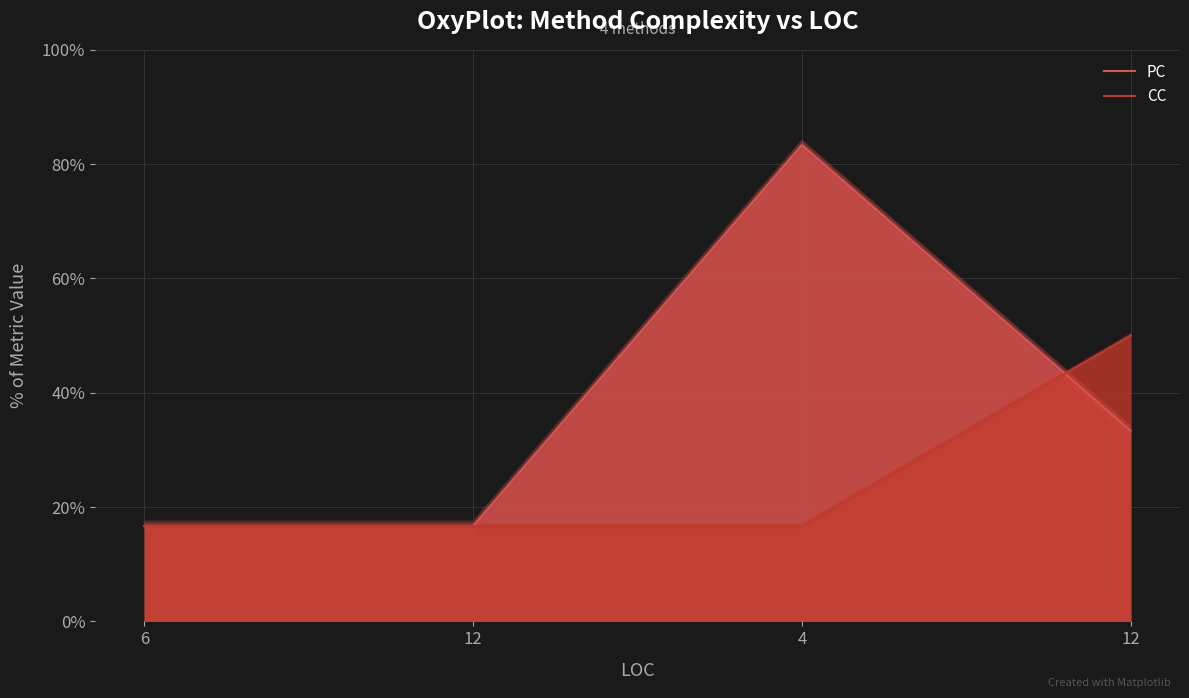

Read the CC value at 12.

16.7